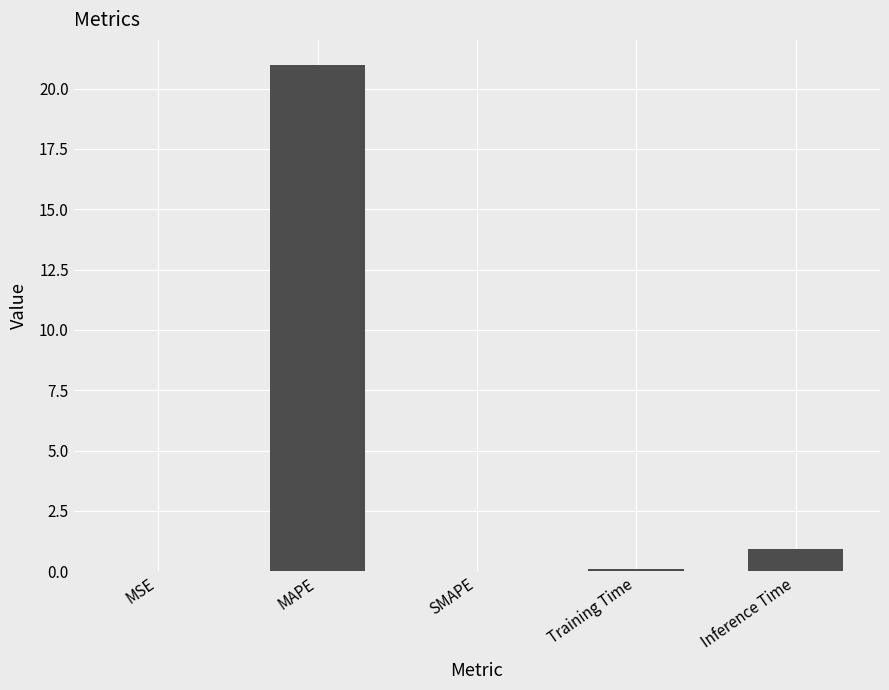

True or false: the data shows 0.0 at SMAPE.

True